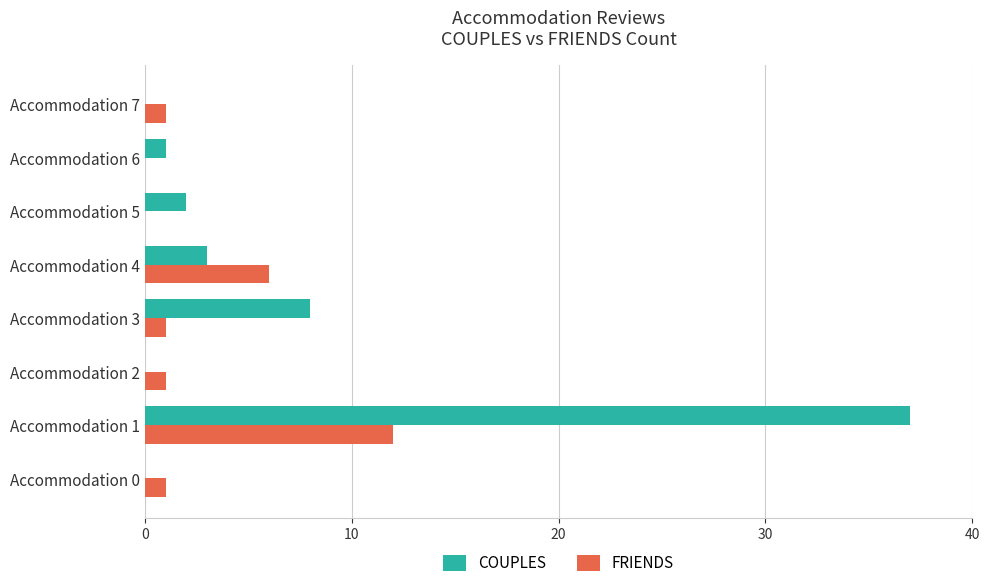

Which series has the largest range (max minus min)?

COUPLES